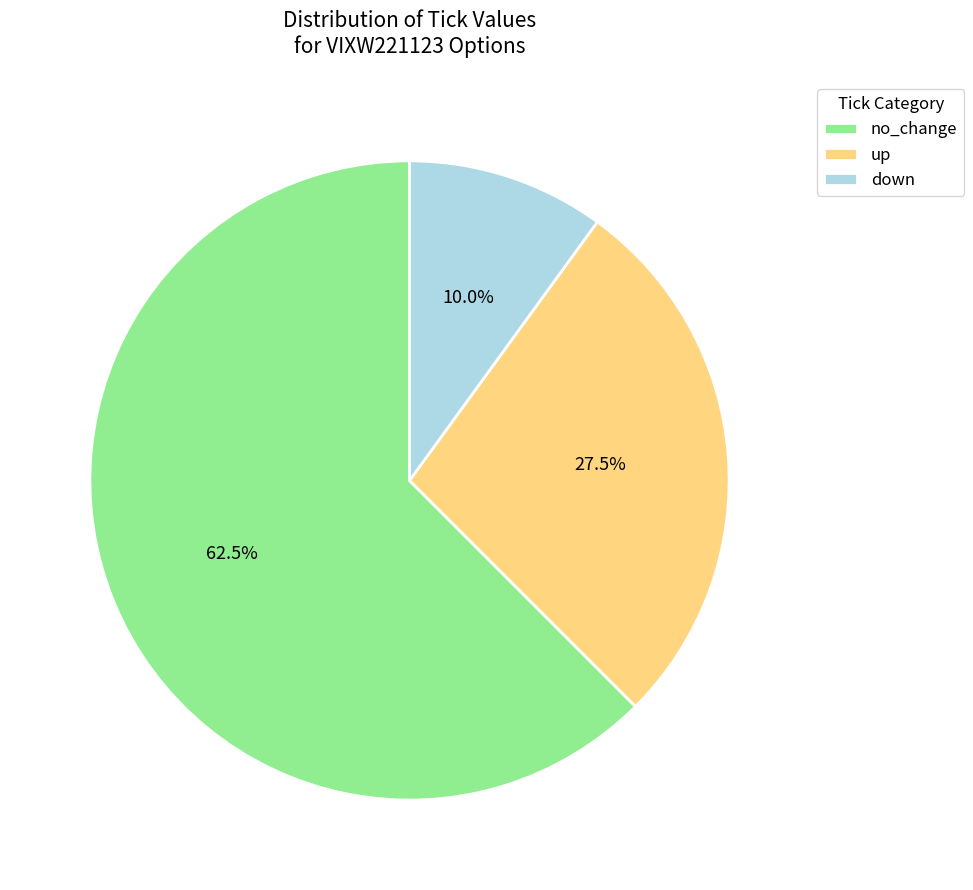

Rank the categories by value from lowest to highest.

down, up, no_change